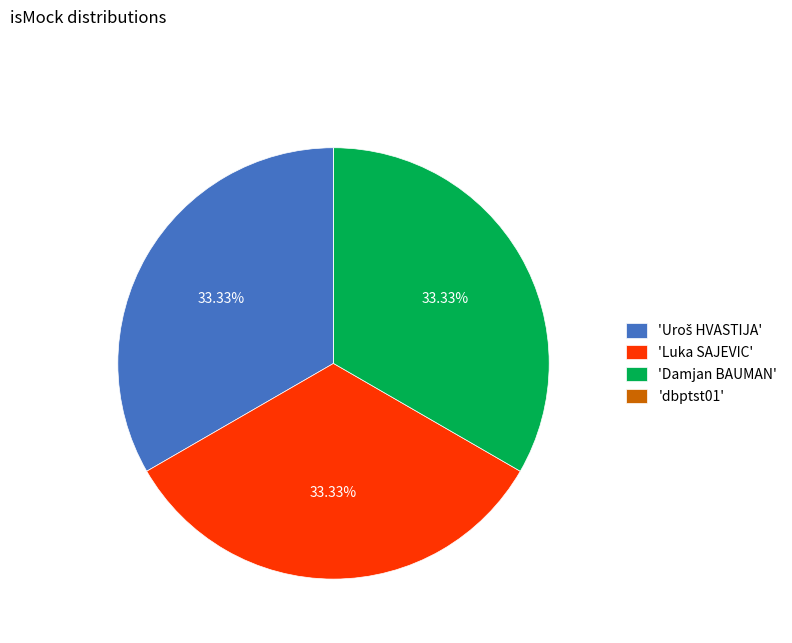

Does 'Damjan BAUMAN' represent more than half of the total?

No